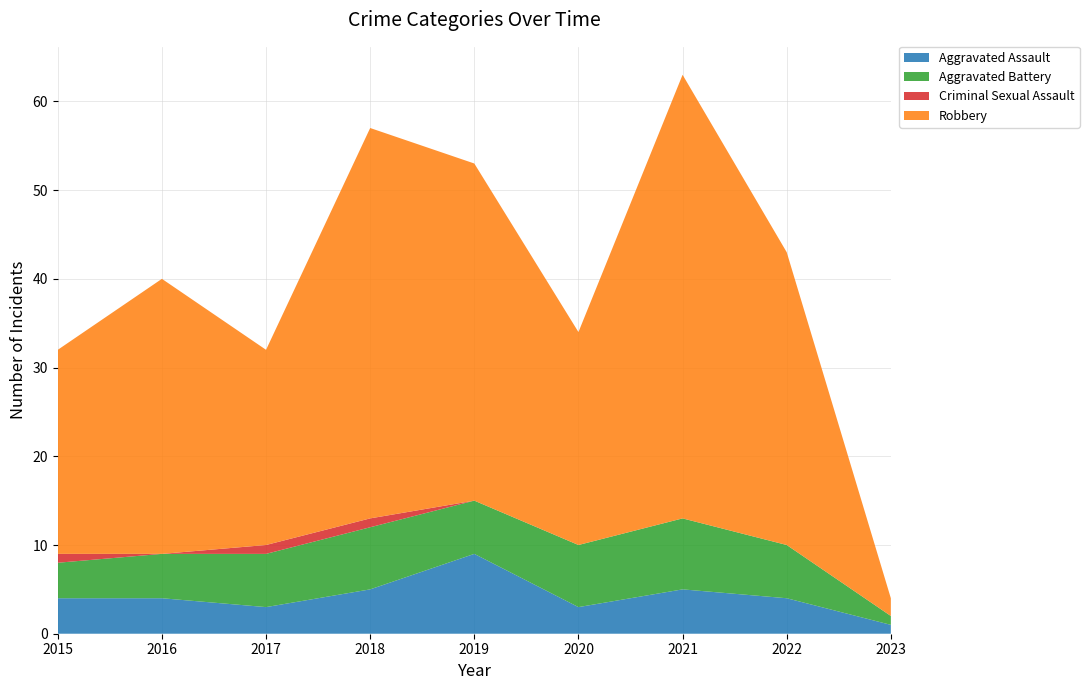

Reading left to right, what are all the values shown in this chart?

Aggravated Assault: 4	4	3	5	9	3	5	4	1
Aggravated Battery: 4	5	6	7	6	7	8	6	1
Criminal Sexual Assault: 1	0	1	1	0	0	0	0	0
Robbery: 23	31	22	44	38	24	50	33	2